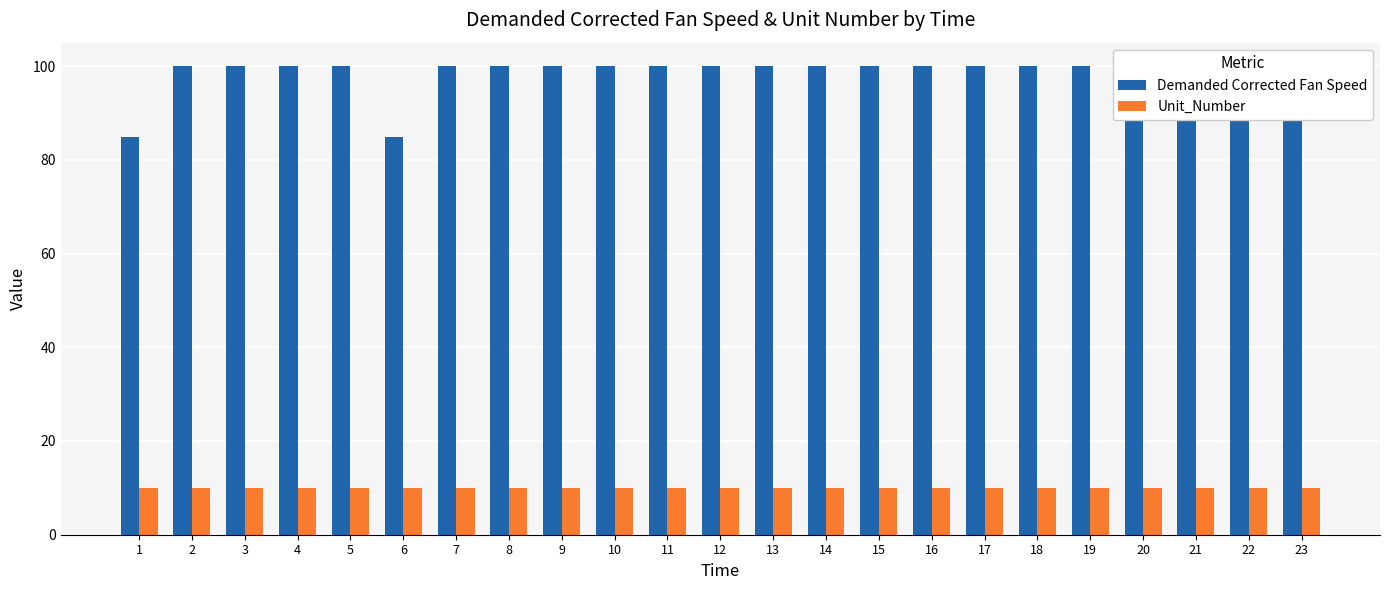

What is the greatest value displayed?

100.0